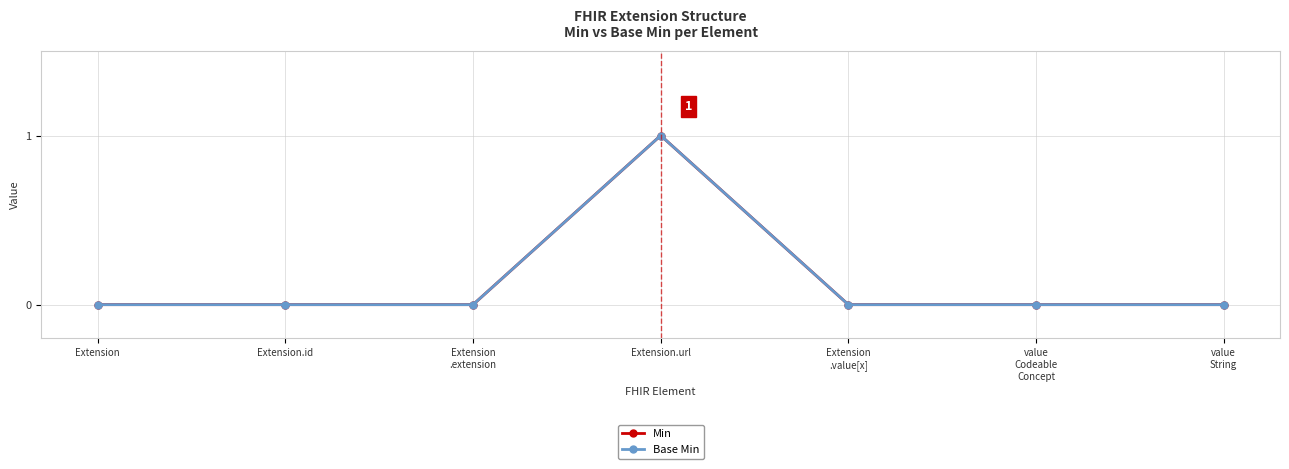

Is the value of Base Min at Extension.id greater than the value of Min at value
String?

No